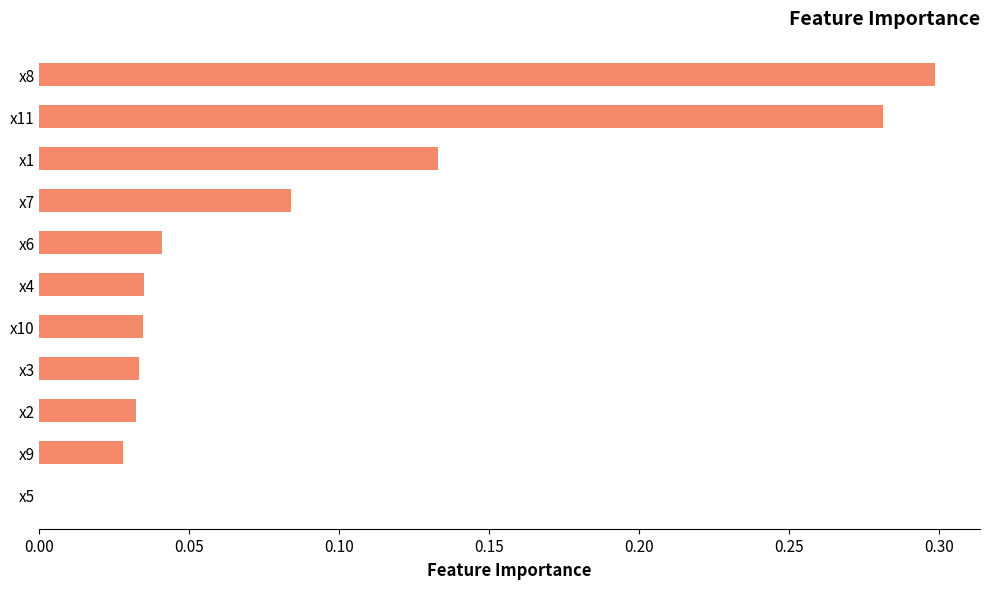

Are the bars horizontal?

Yes